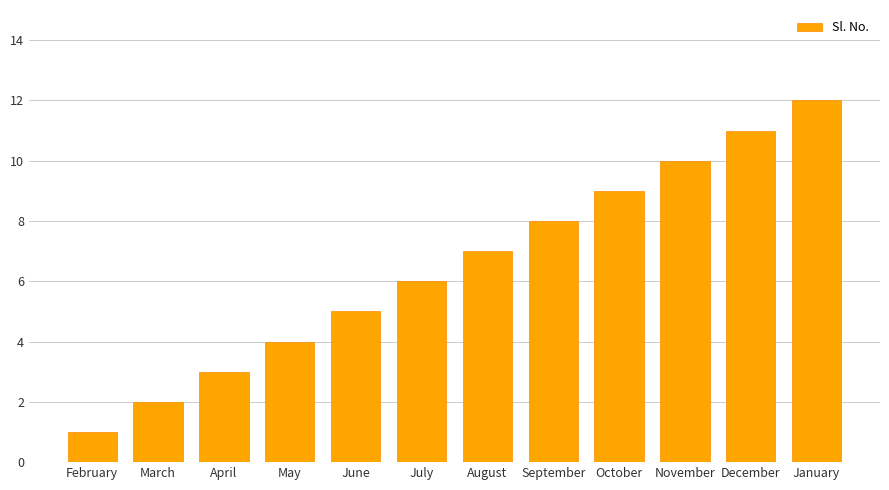

Which category has the lowest value across all series?

February